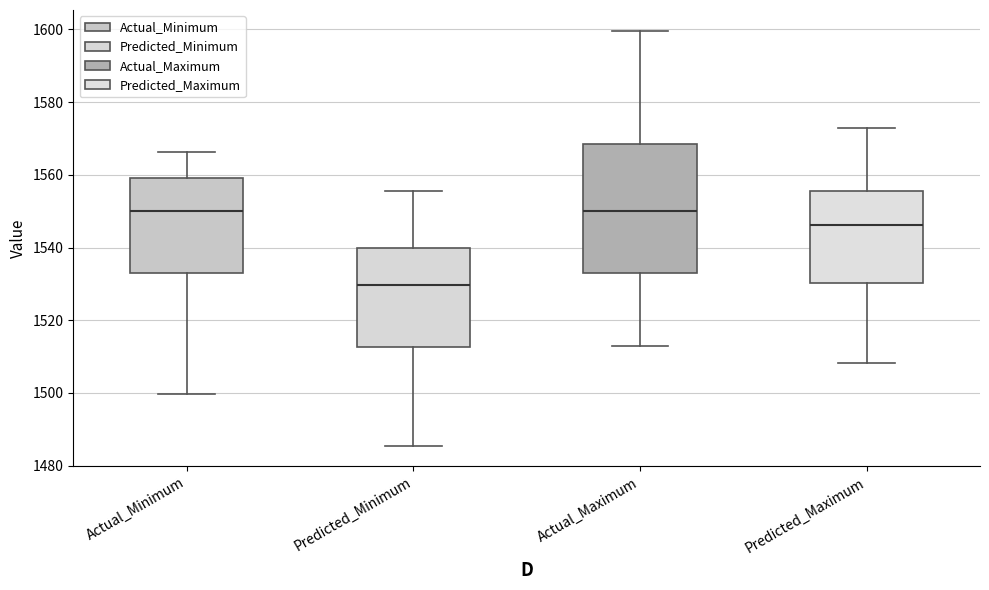

Reading left to right, transcribe this box plot: for each box, give where its median line is, the range the box spans, and where its two whiskers end, as read against the y-axis. The values are not printed on the chart, so give them approximately, as read against the axis.

Actual_Minimum: median 1550, box 1532 to 1560, whiskers 1500 to 1566
Predicted_Minimum: median 1530, box 1512 to 1540, whiskers 1486 to 1556
Actual_Maximum: median 1550, box 1532 to 1568, whiskers 1512 to 1600
Predicted_Maximum: median 1546, box 1530 to 1556, whiskers 1508 to 1572